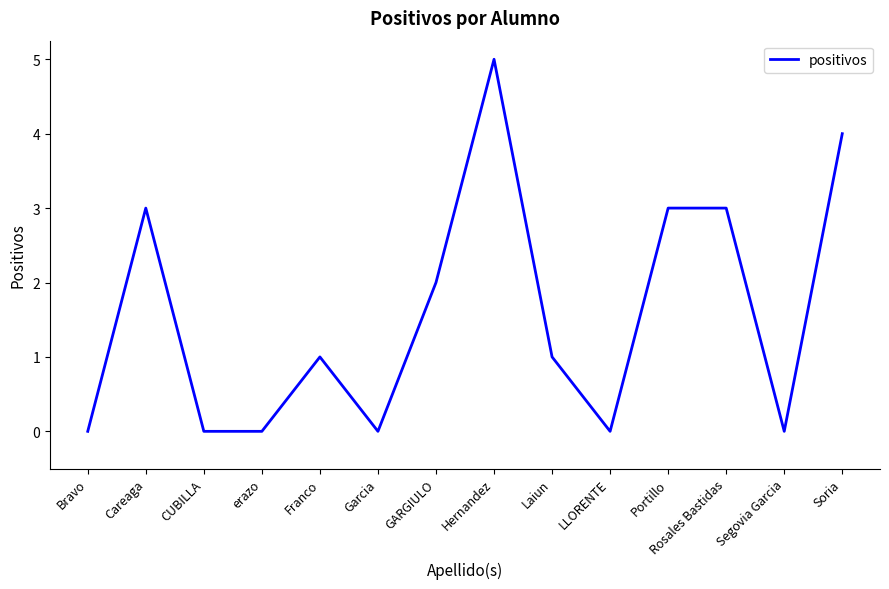

What is the change in value from erazo to Portillo?

+3